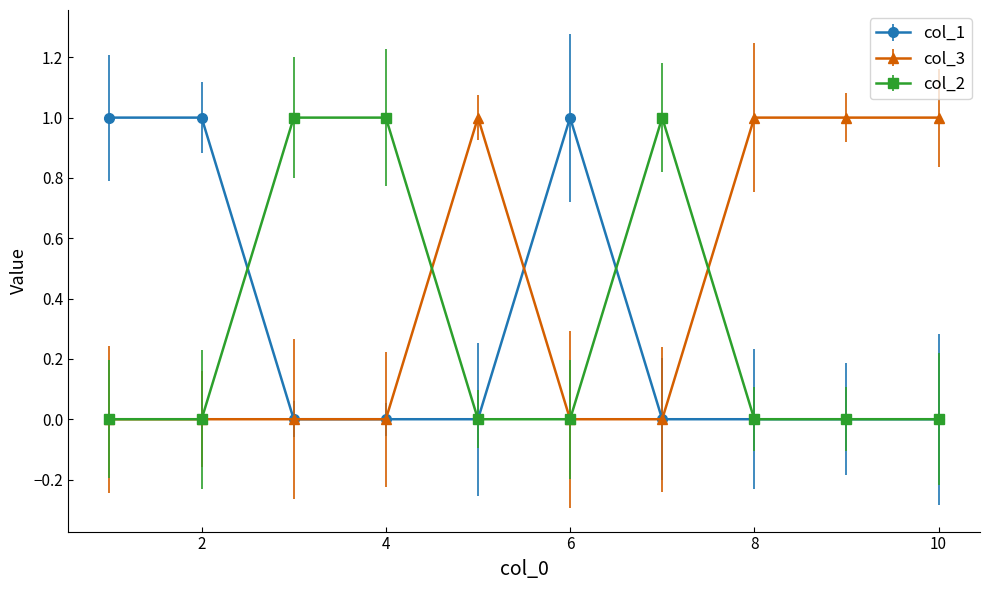

What is the value of the col_3 point at the 9th from the left?

1